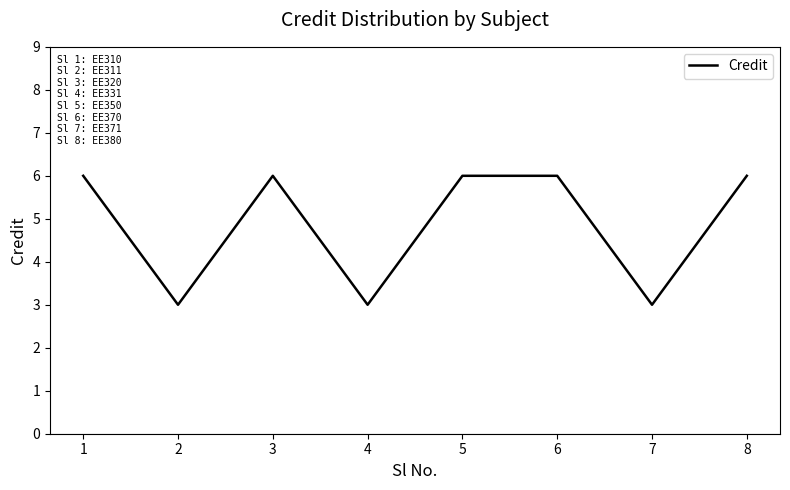

How many interior local valleys (lower than both neighbors) does the data have?

3